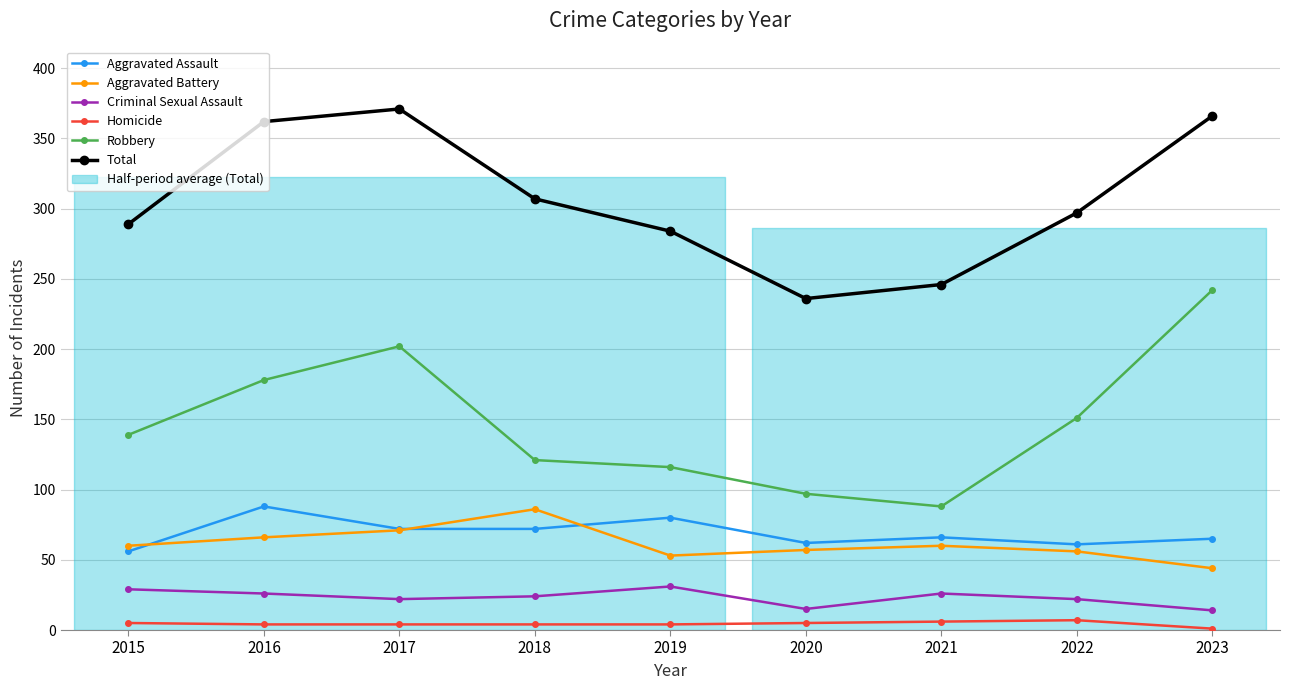

What is the maximum value for Aggravated Battery?

86